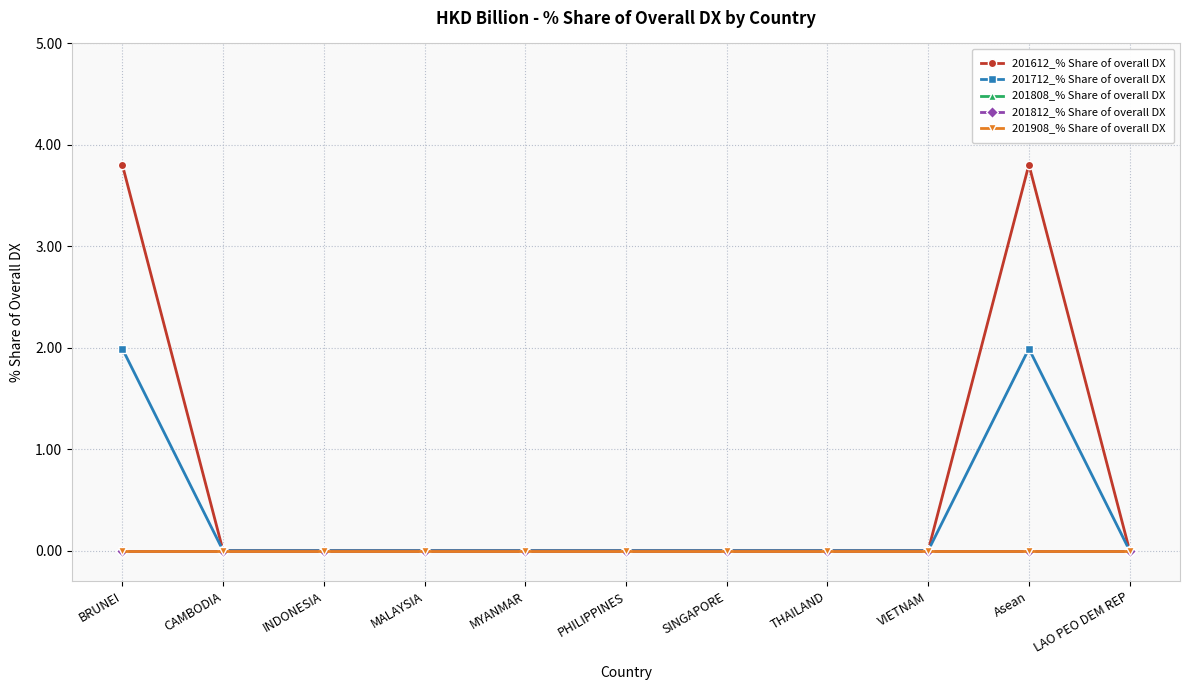

Reading right to left, what are all the values shown in this chart?

201612_% Share of overall DX: 0.0	3.8	0.0	0.0	0.0	0.0	0.0	0.0	0.0	0.0	3.8
201712_% Share of overall DX: 0.0	2.0	0.0	0.0	0.0	0.0	0.0	0.0	0.0	0.0	2.0
201808_% Share of overall DX: 0.0	0.0	0.0	0.0	0.0	0.0	0.0	0.0	0.0	0.0	0.0
201812_% Share of overall DX: 0.0	0.0	0.0	0.0	0.0	0.0	0.0	0.0	0.0	0.0	0.0
201908_% Share of overall DX: 0.0	0.0	0.0	0.0	0.0	0.0	0.0	0.0	0.0	0.0	0.0